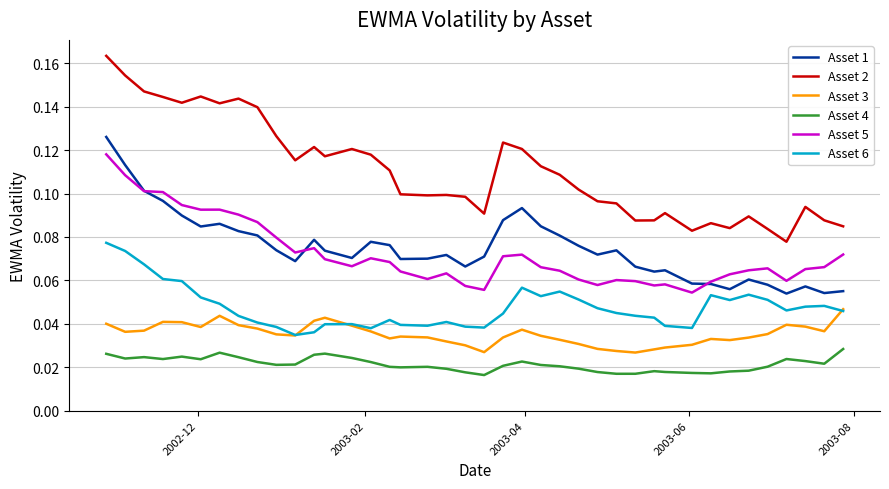

True or false: Asset 2 and Asset 5 cross at least once.

False